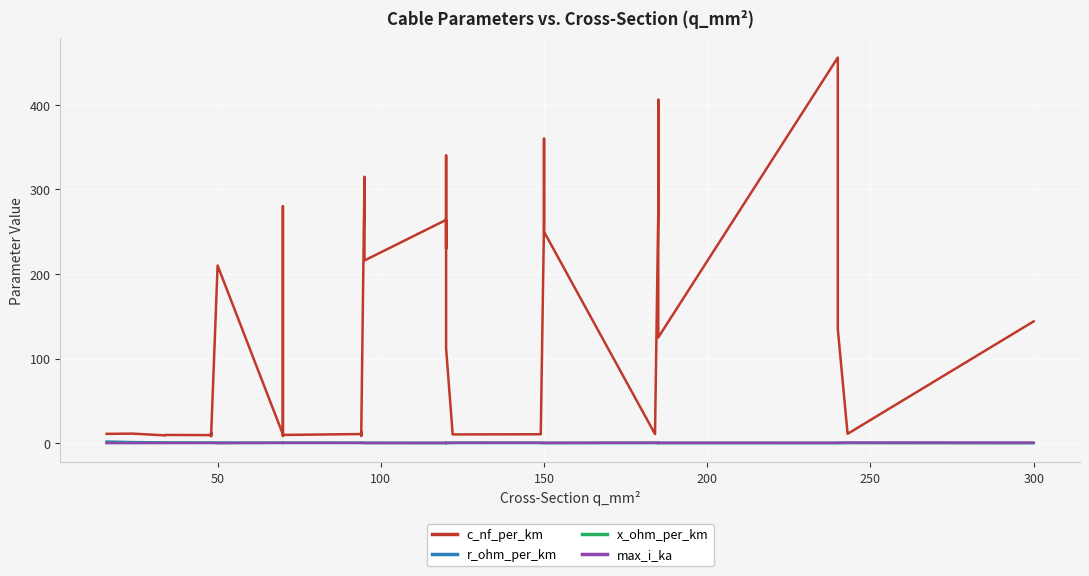

What is the sum of all c_nf_per_km values?

5087.9